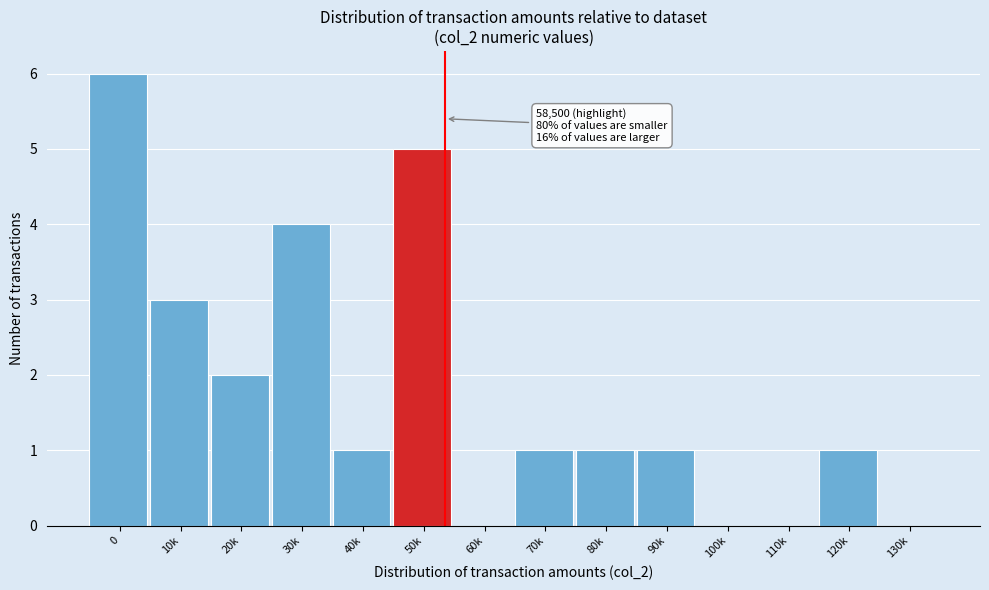

Reading left to right, list all the values displayed in this chart.

0=6	10k=3	20k=2	30k=4	40k=1	50k=5	60k=0	70k=1	80k=1	90k=1	100k=0	110k=0	120k=1	130k=0